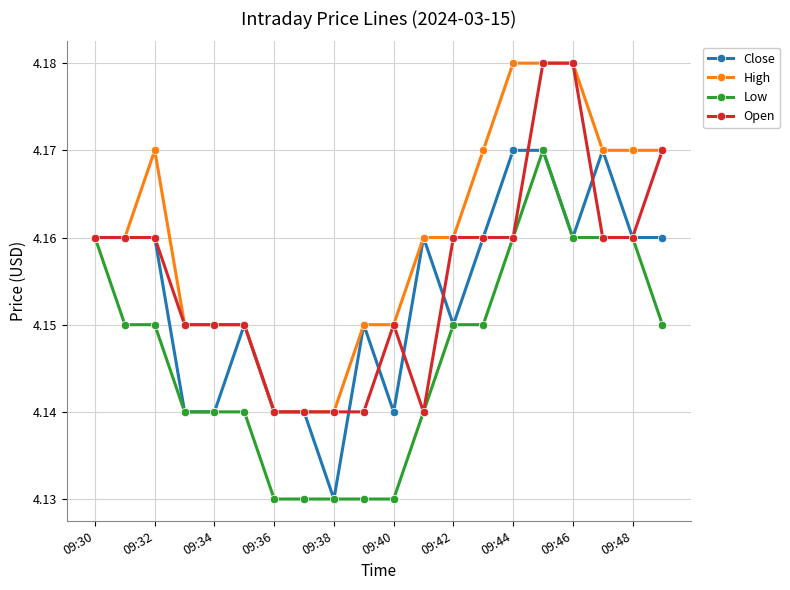

At how many categories does at least one series exceed 4?

20